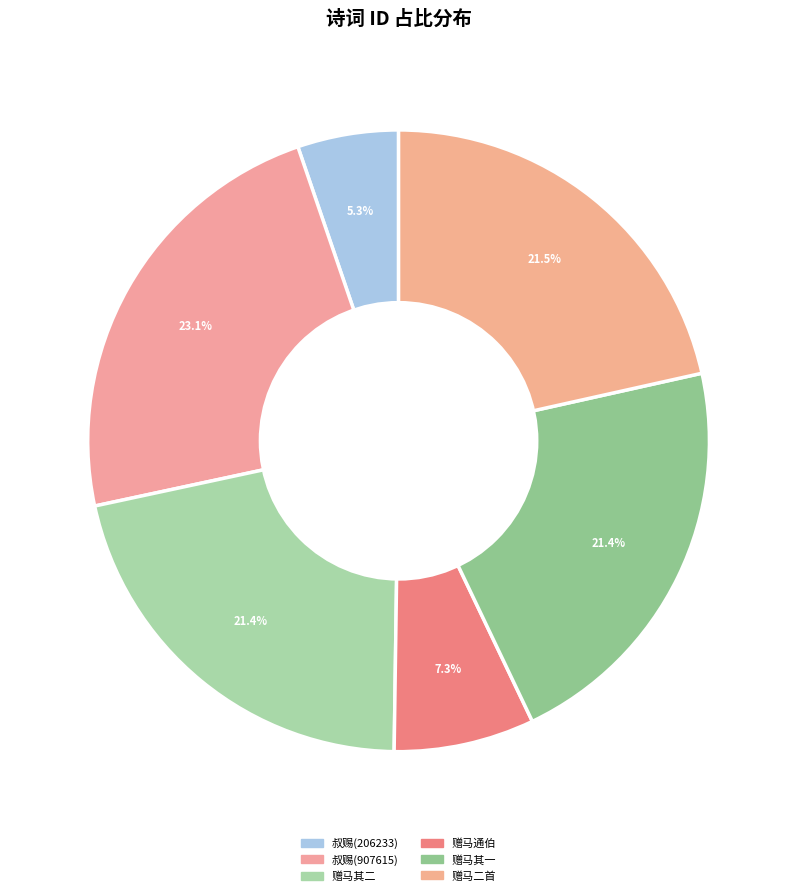

Which category has the biggest portion of the pie?

叔赐迎侍以诗饯之且趣其来 (907615)